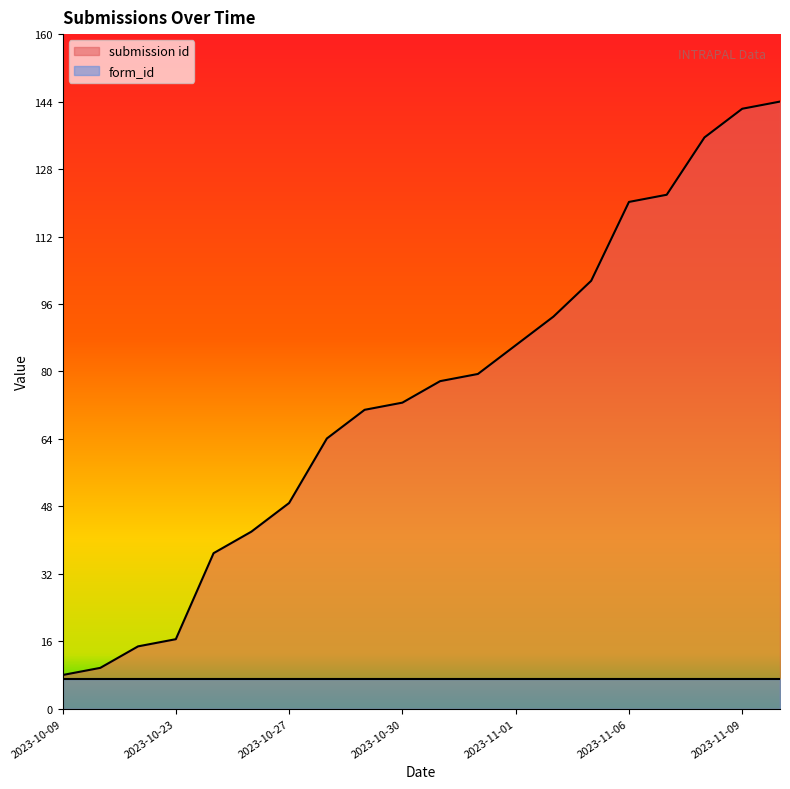

List the series in order of their overall mean, lowest first.

form_id, submission id